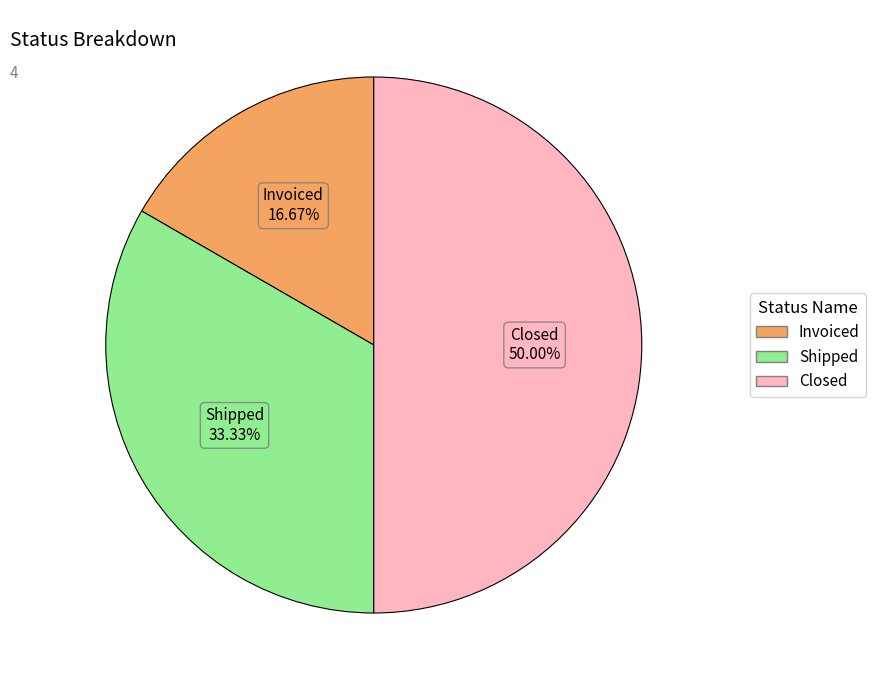

To the nearest percent, what is the difference between the largest and smallest slice percentages?

33%